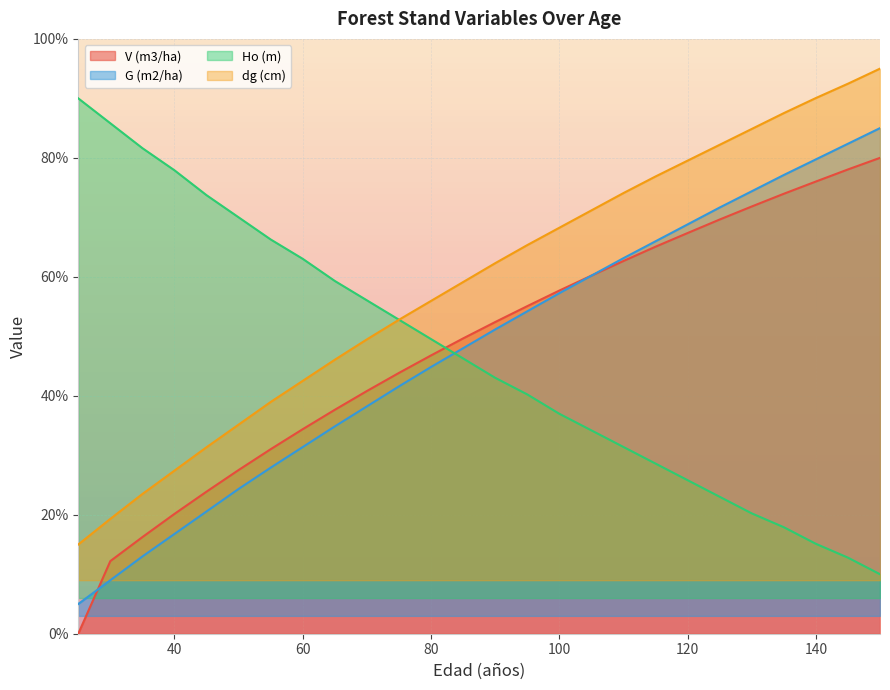

At which label is Ho (m) closest to 50?

80